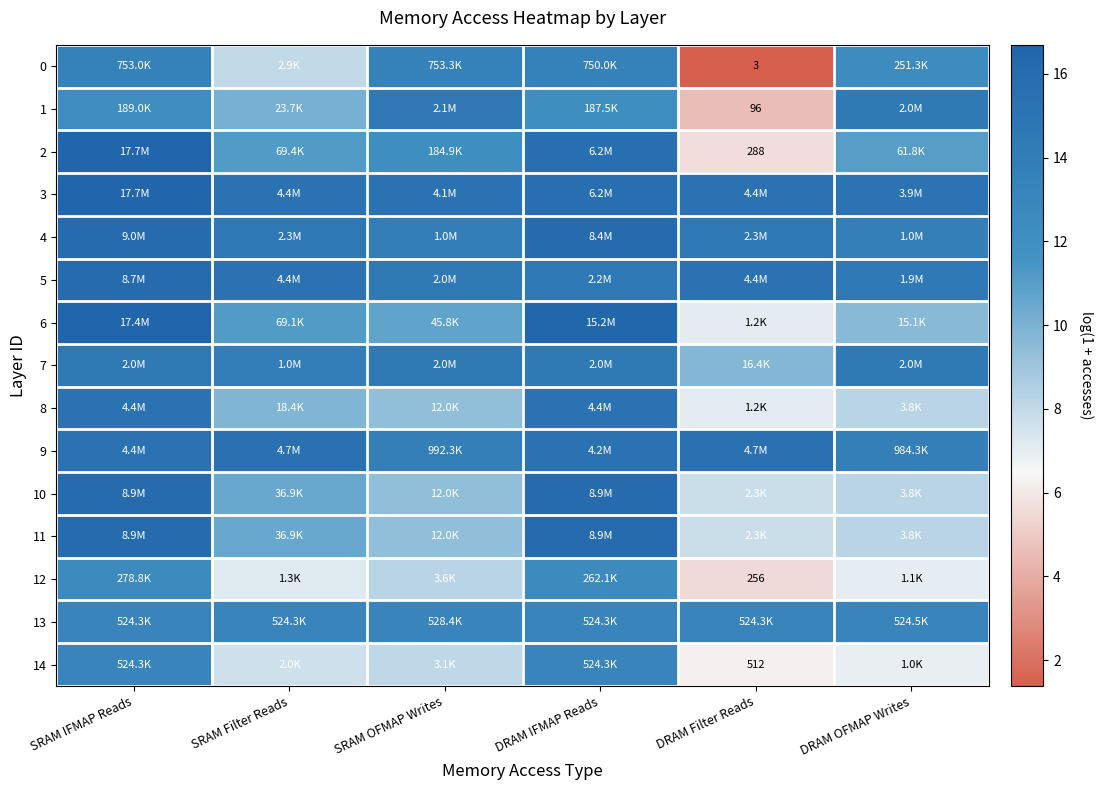

At which category does the chart reach its minimum across all series?

DRAM Filter Reads